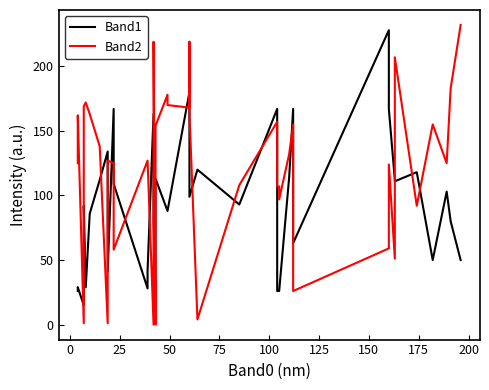

Reading left to right, what are all the values shown in this chart?

Band1: 26	29	15	92	29	86	112	134	41	167	109	28	42	163	80	21	113	88	88	180	215	99	120	93	167	26	26	26	114	167	63	228	167	112	111	118	50	103	80	50
Band2: 125	162	1	169	172	163	138	1	127	125	58	127	127	0	219	0	154	178	170	168	219	164	4	108	157	107	107	97	132	155	26	59	124	51	207	92	155	125	183	232